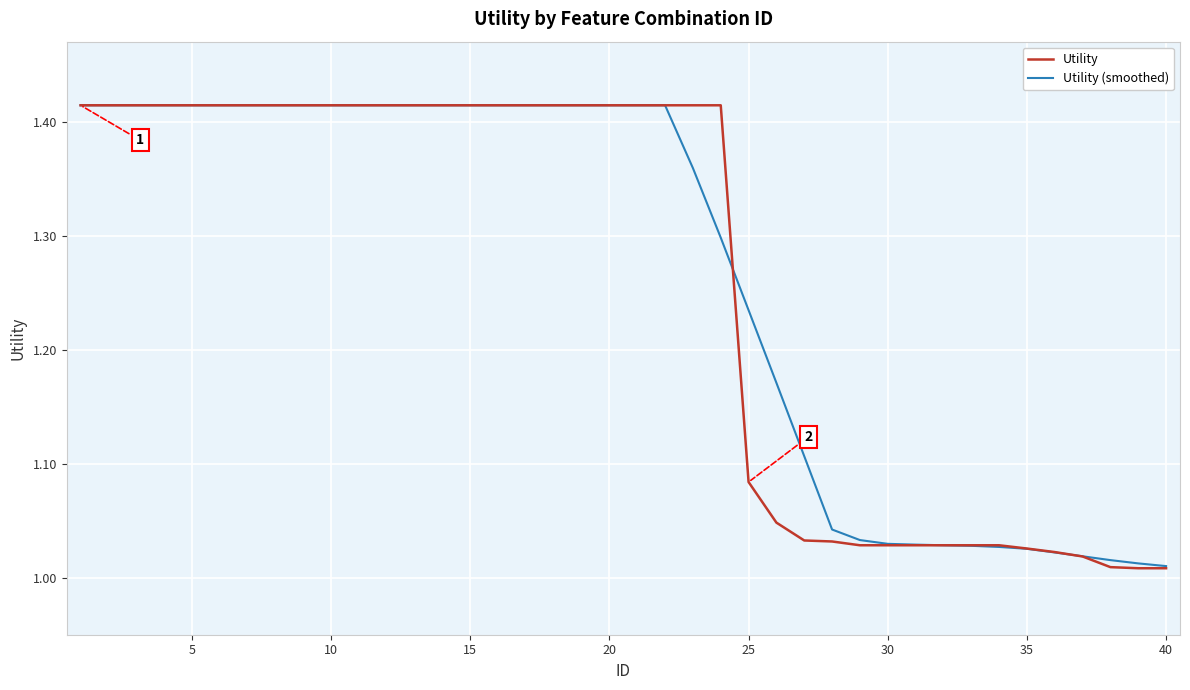

How many lines are shown in the chart?

2